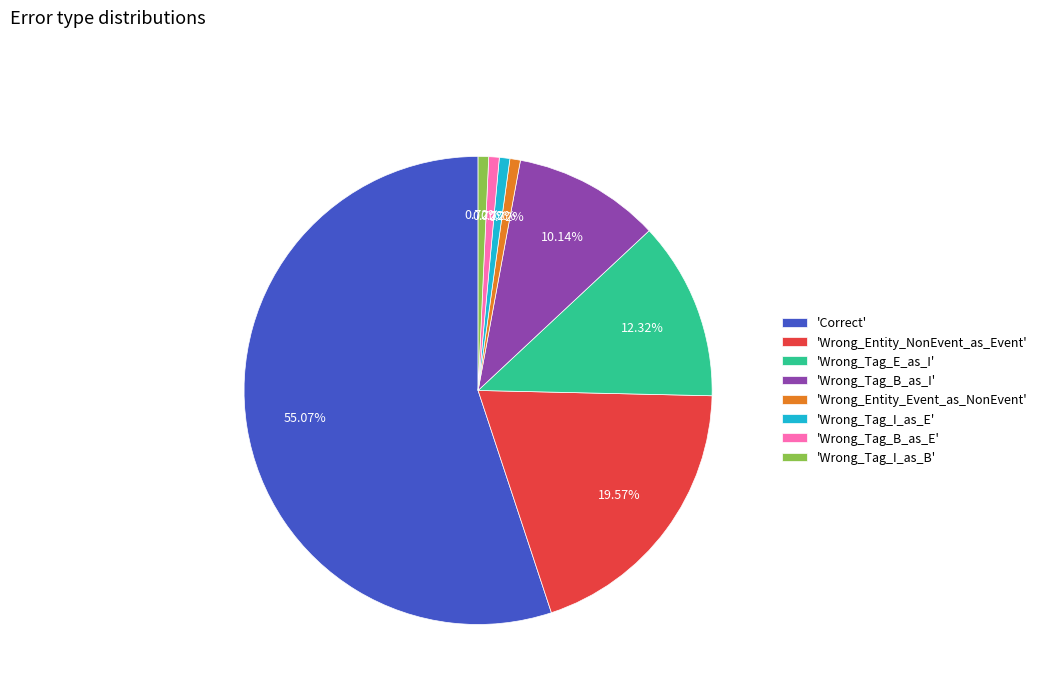

Combined, do 'Wrong_Tag_I_as_E' and 'Wrong_Tag_B_as_E' account for over 50%?

No